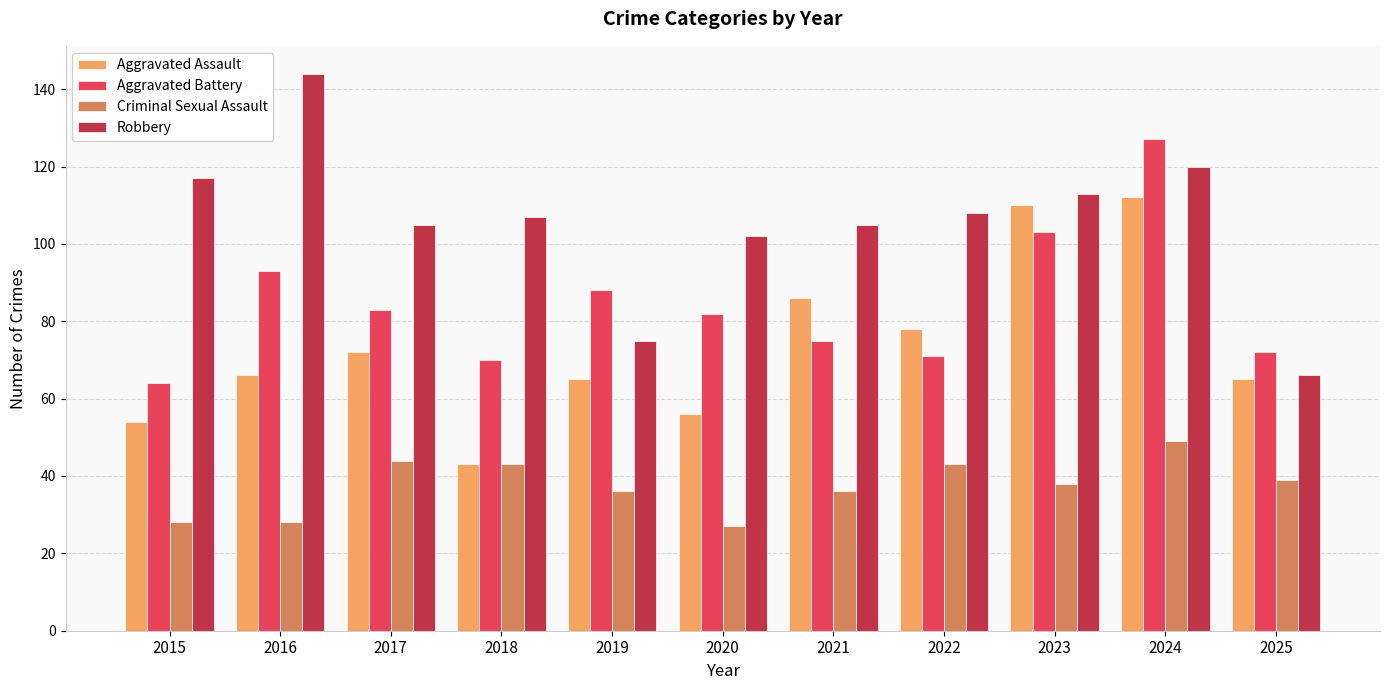

What is the minimum value for Aggravated Assault?

43